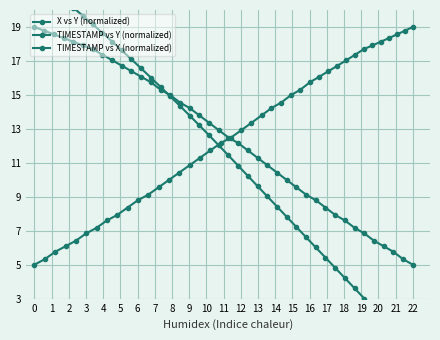

How many data points does each series have?

40